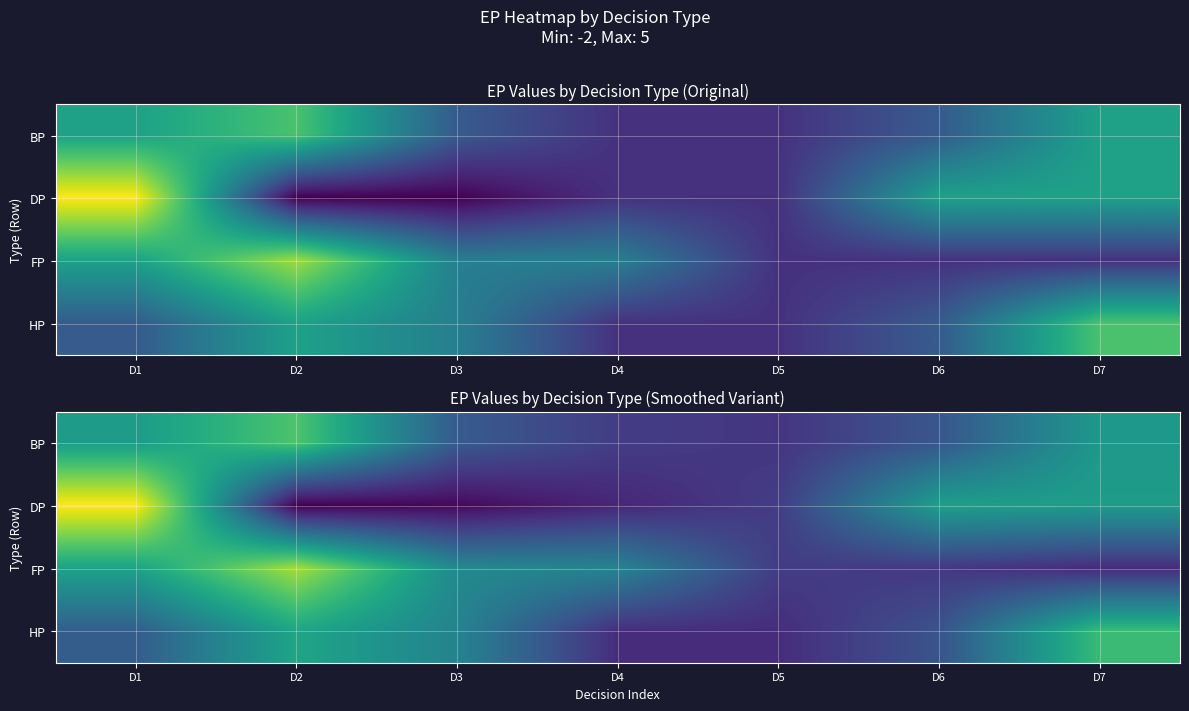

What is the spread (max minus min) of values at D4?

2.4